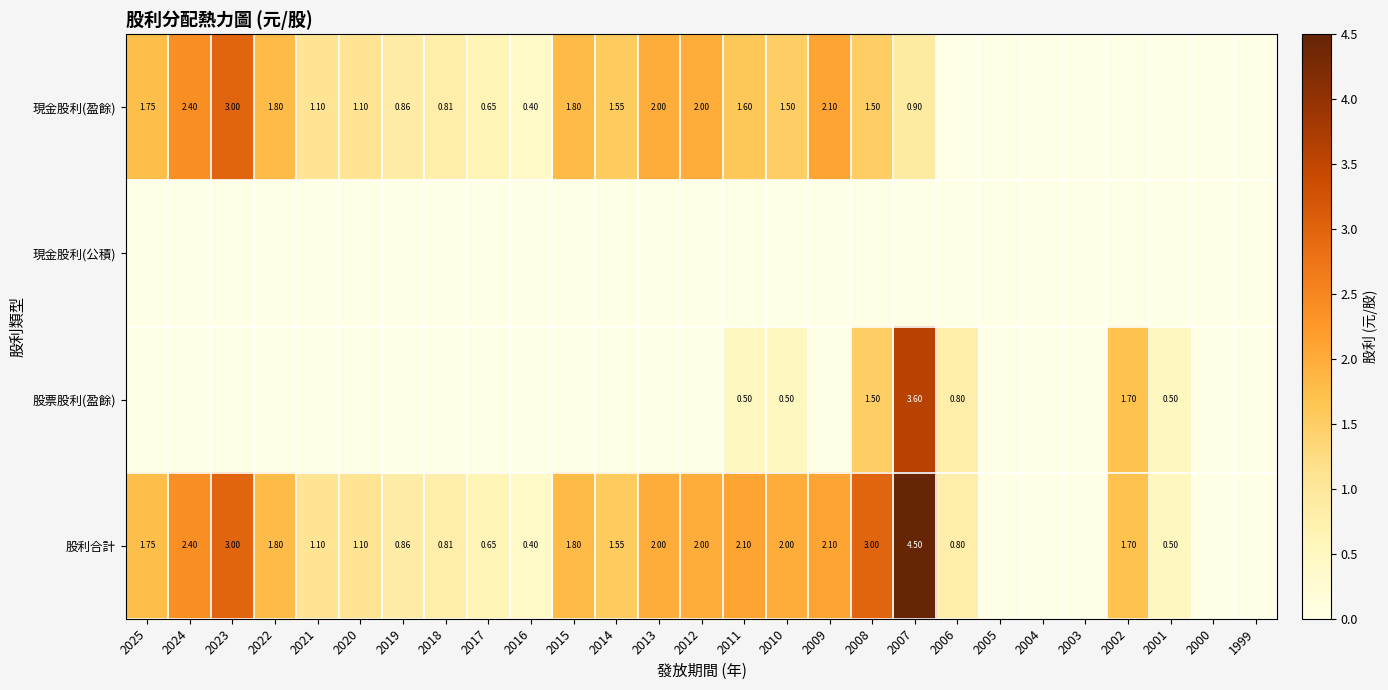

At 2007, list the series in order from smallest to largest.

現金股利(公積), 現金股利(盈餘), 股票股利(盈餘), 股利合計